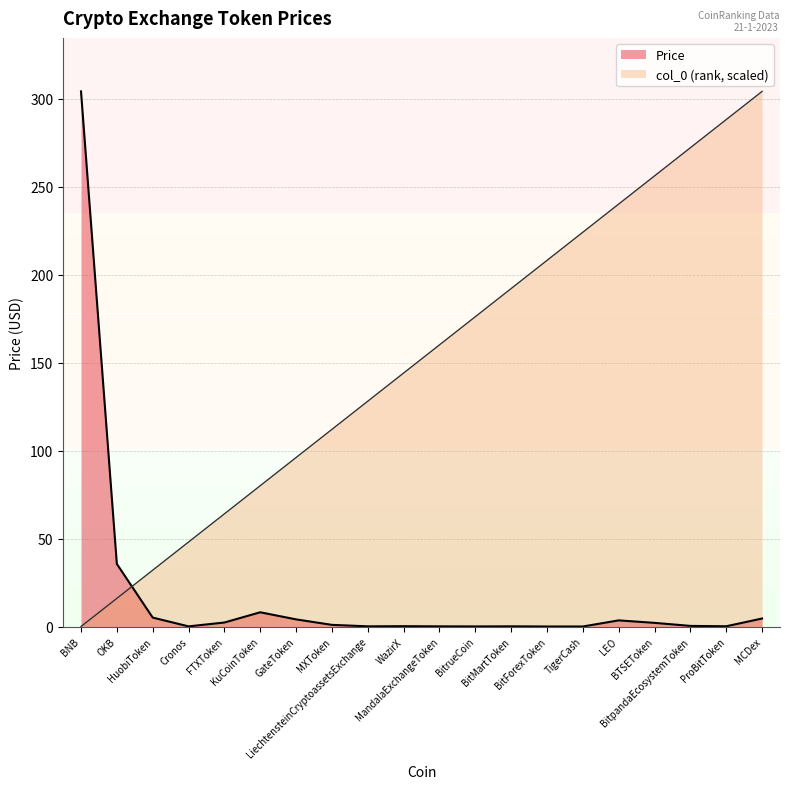

How many times do col_0 and Price cross each other?

1